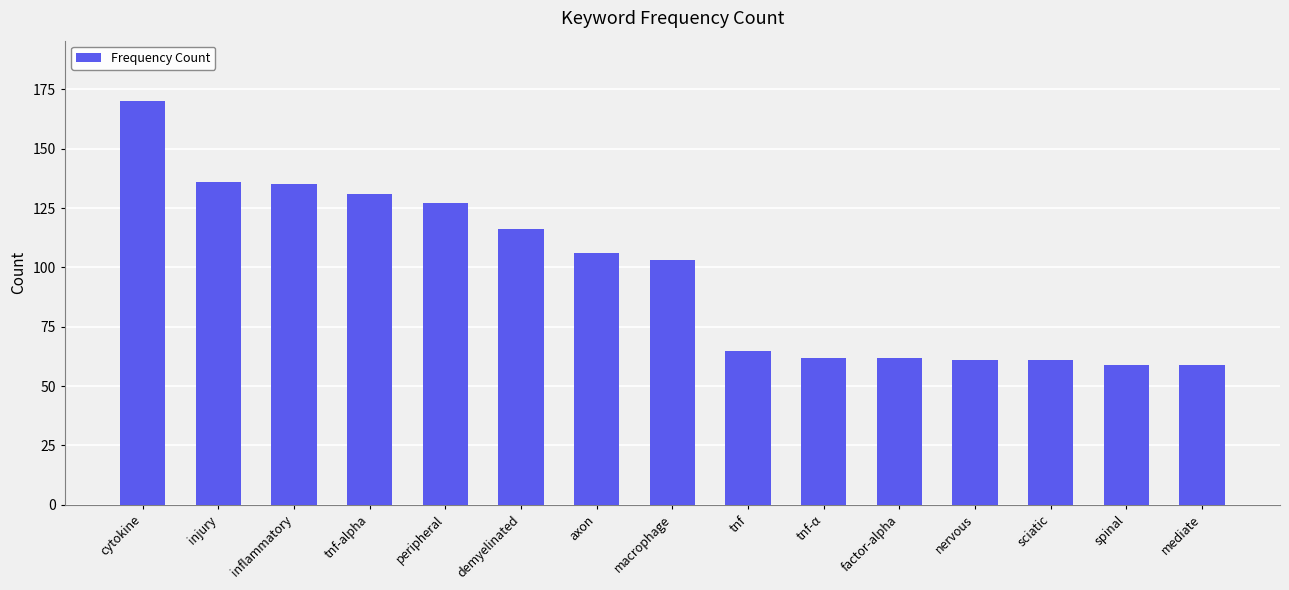

The value at tnf is 65. True or false?

True